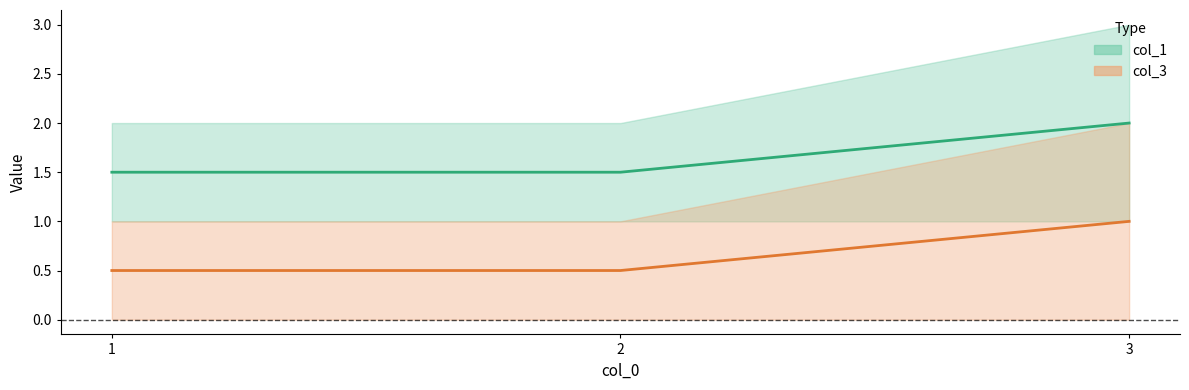

What is the greatest value displayed?

3